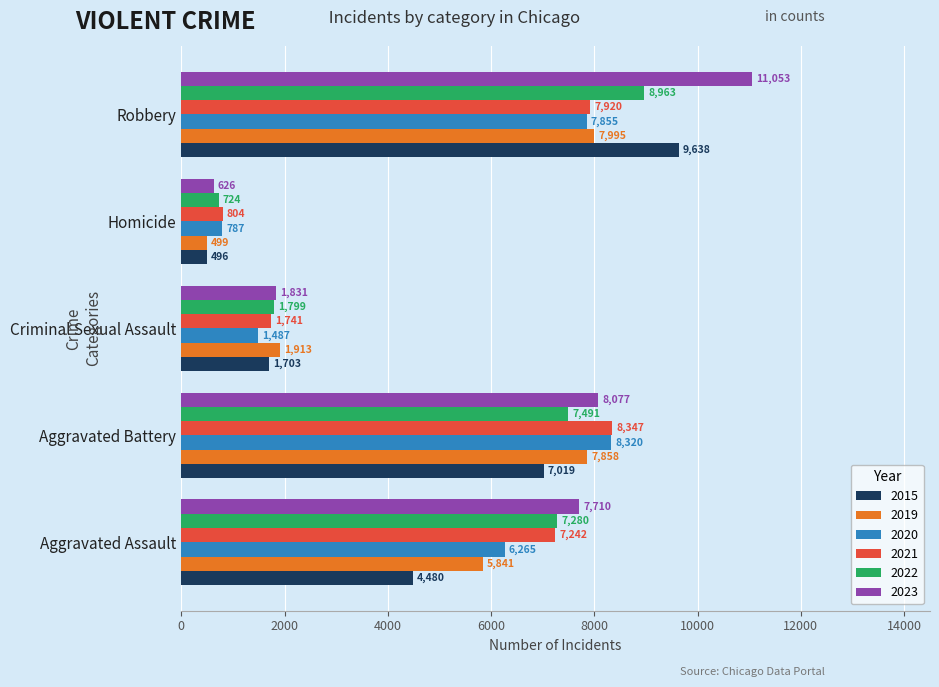

Read the 2022 value at Aggravated Battery, to the nearest 50.

7500